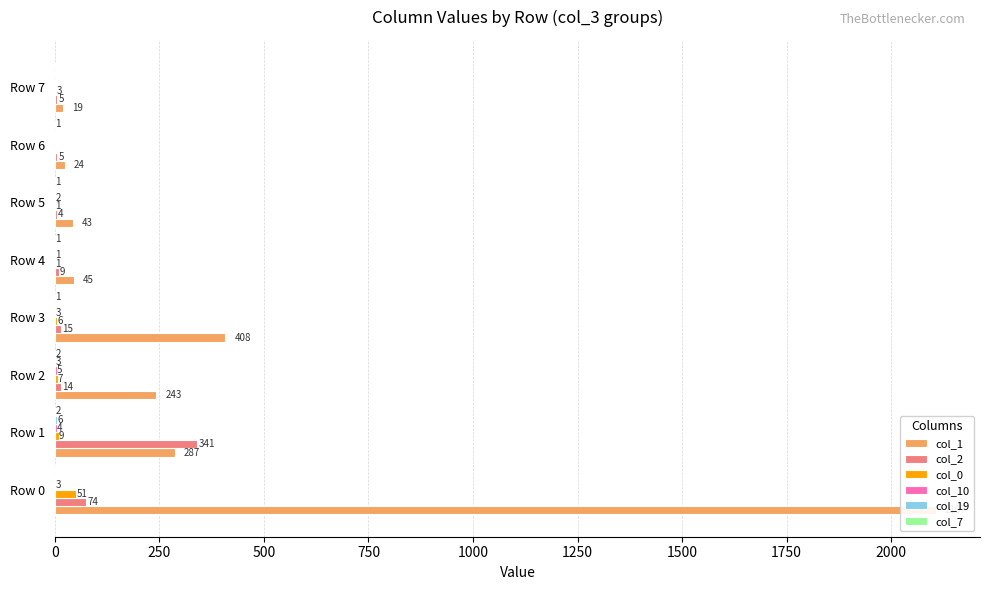

How many bars are there in each group?

6